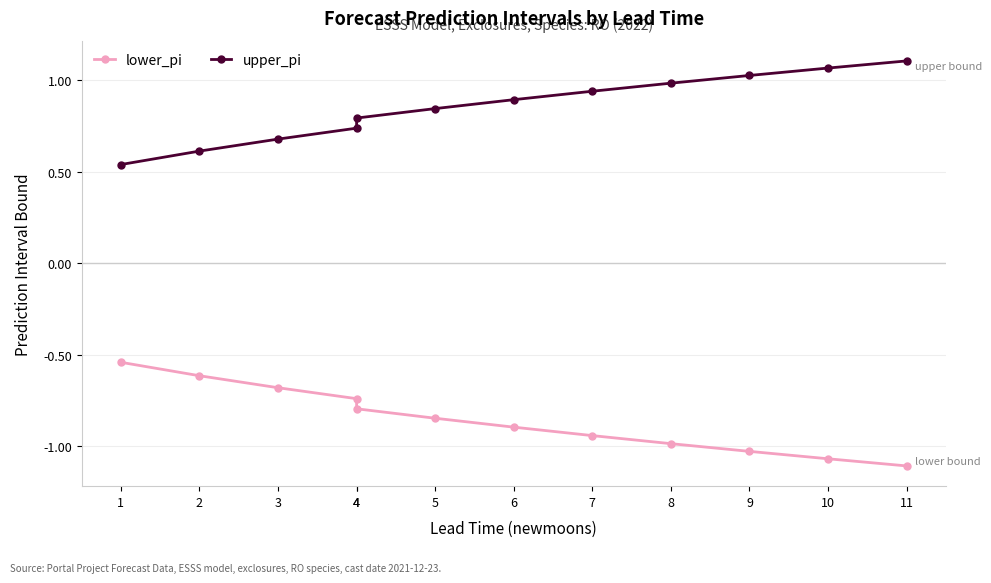

Does the chart display data point markers on the line(s)?

Yes